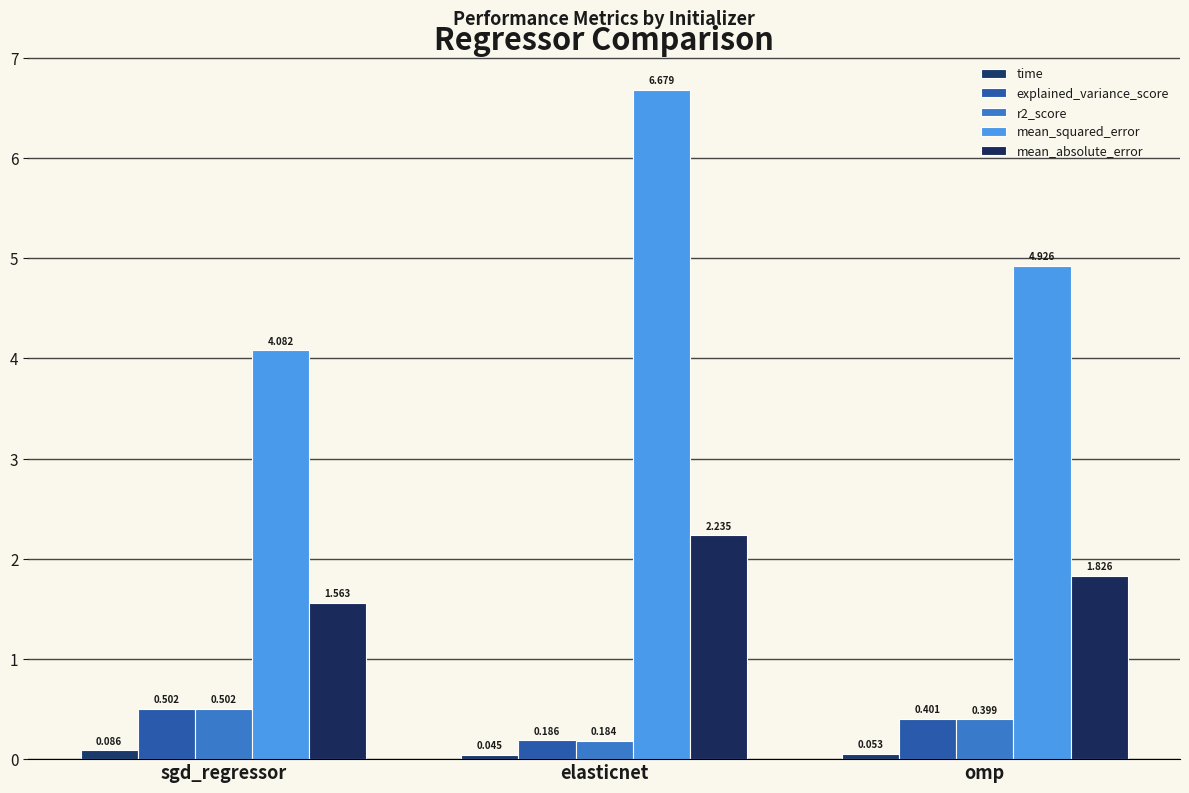

What is the maximum value shown in the chart?

6.7